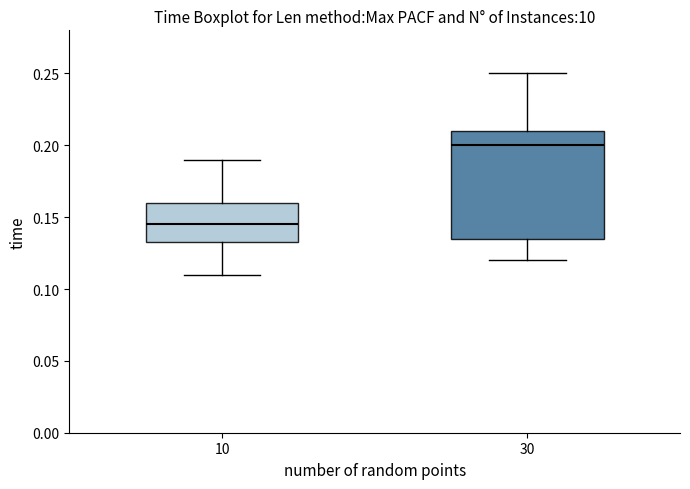

Reading left to right, transcribe this box plot: for each box, give where its median line is, the range the box spans, and where its two whiskers end, as read against the y-axis. The values are not printed on the chart, so give them approximately, as read against the axis.

10: median 0.145, box 0.135 to 0.160, whiskers 0.110 to 0.190
30: median 0.200, box 0.135 to 0.210, whiskers 0.120 to 0.250